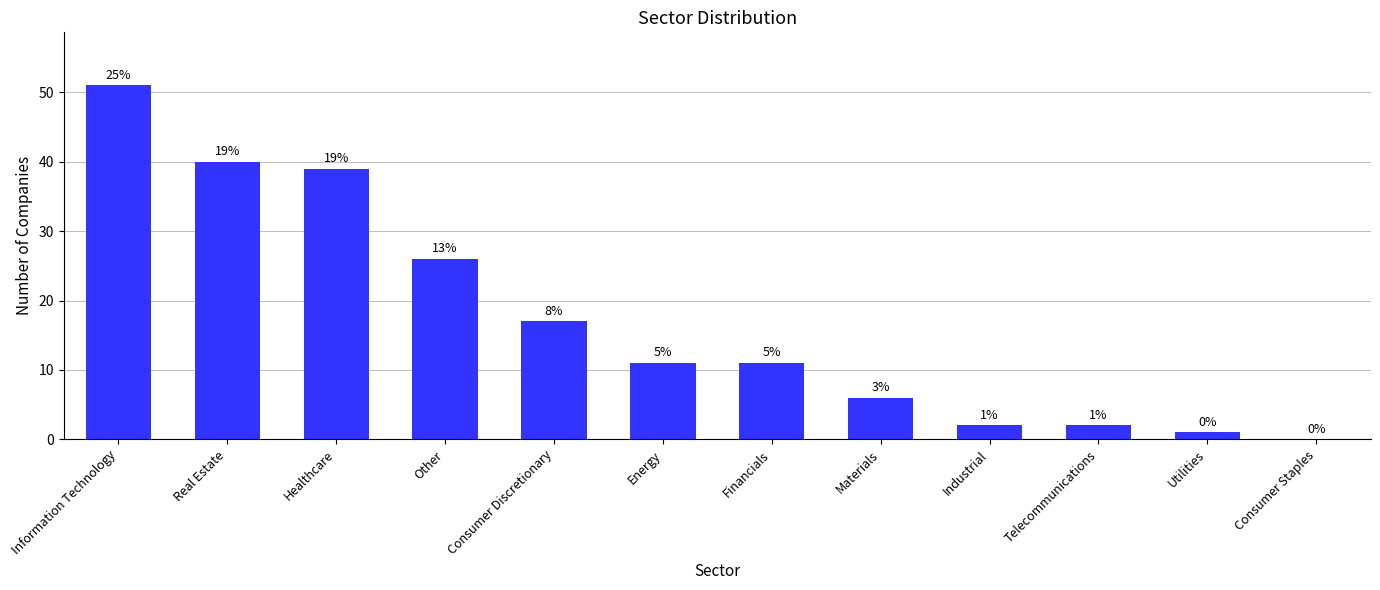

What position from the right is Consumer Discretionary?

8